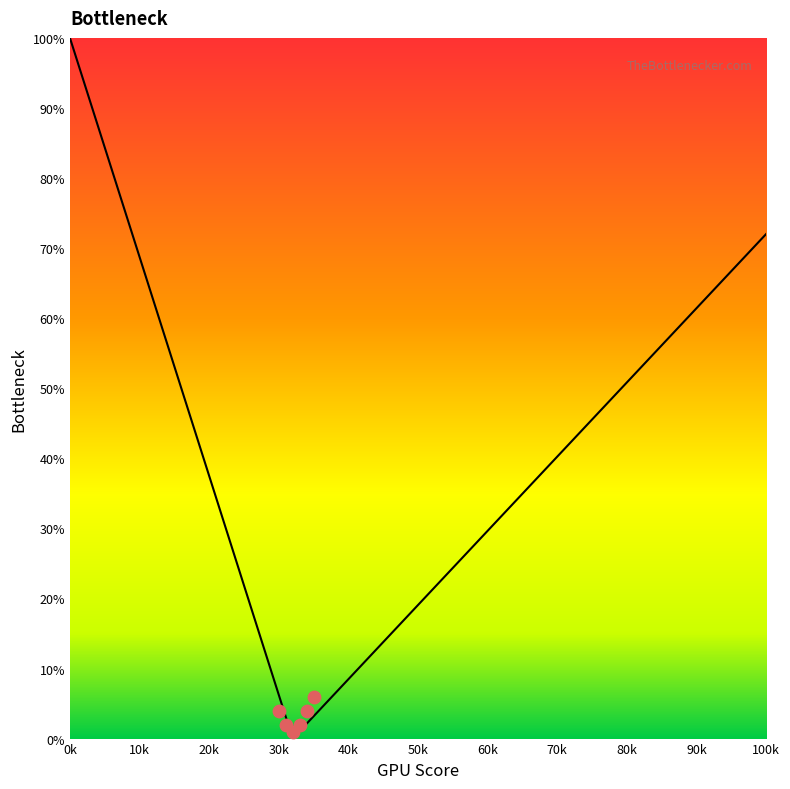

At how many categories does at least one series exceed 37?

16